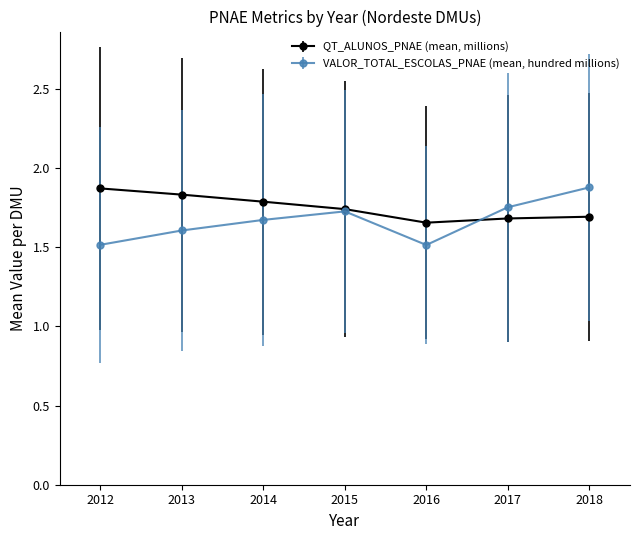

The value of QT_ALUNOS_PNAE (mean, millions) at 2012 is 1.9. True or false?

True